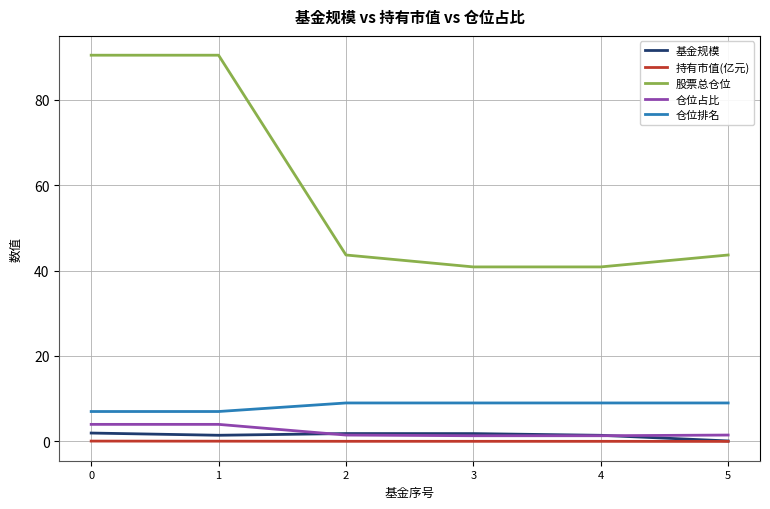

True or false: 股票总仓位 and 仓位占比 intersect in this chart.

False